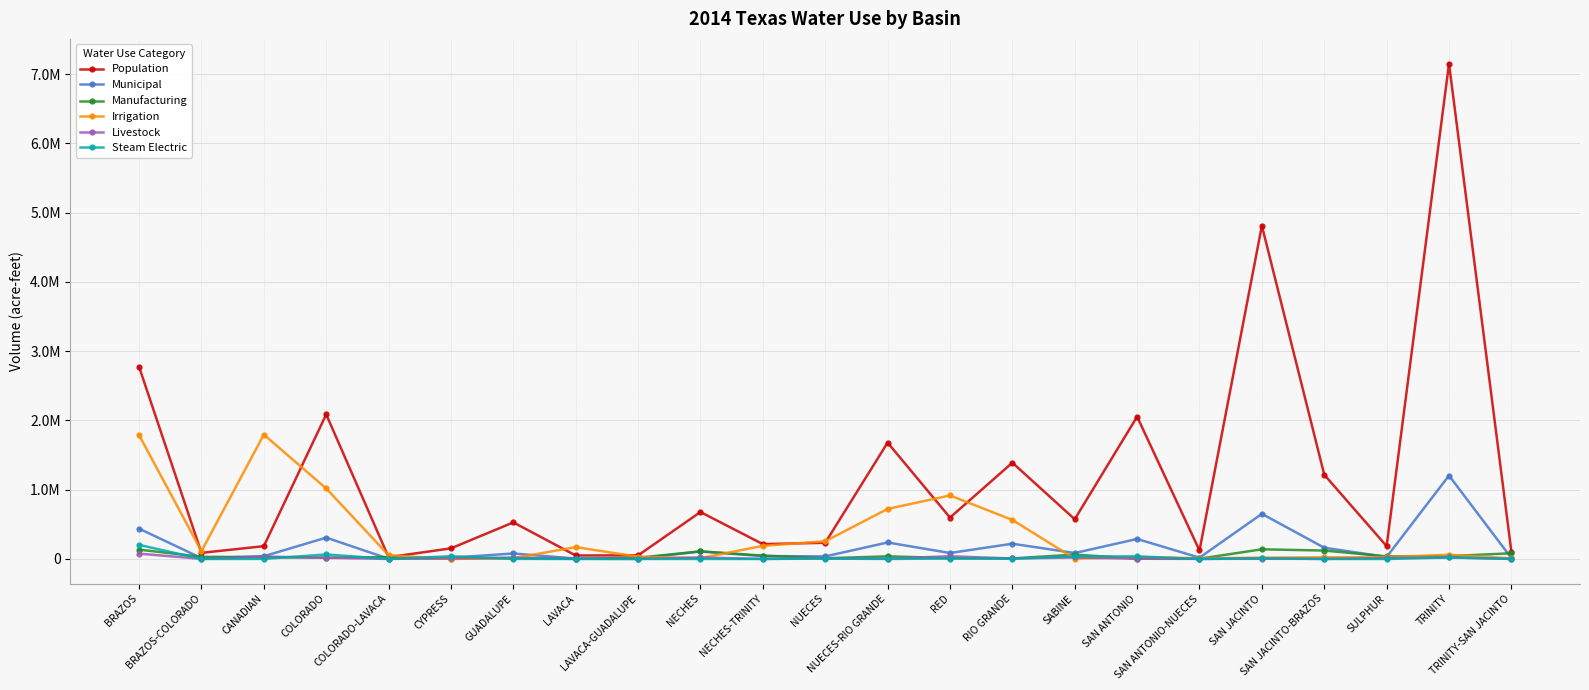

What is the label of the 7th point from the left?

GUADALUPE